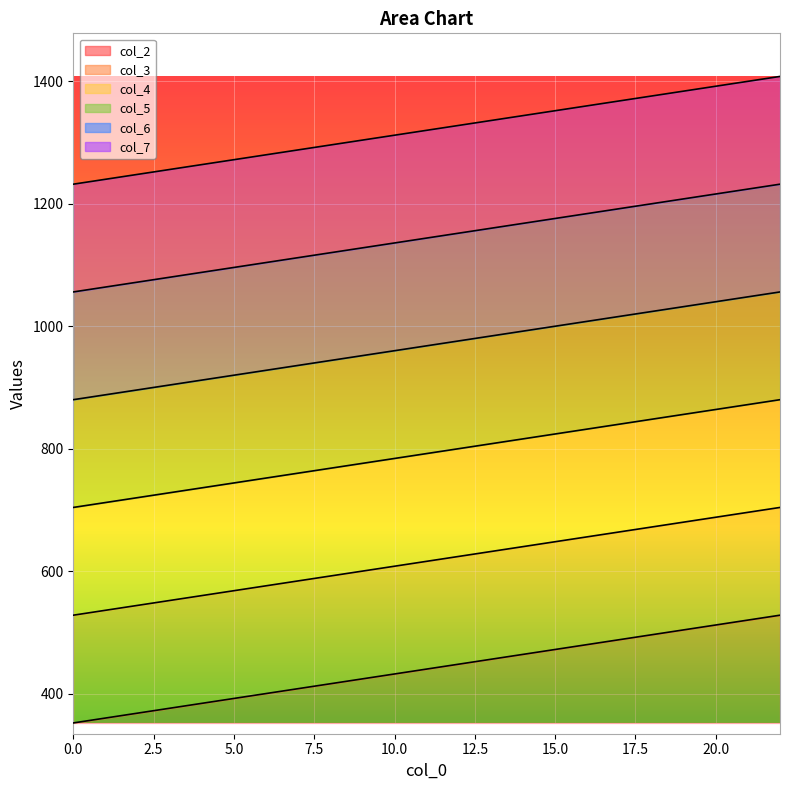

Reading right to left, transcribe all the data shown in this chart.

col_2: 528	520	512	504	496	488	480	472	464	456	448	440	432	424	416	408	400	392	384	376	368	360	352
col_3: 704	696	688	680	672	664	656	648	640	632	624	616	608	600	592	584	576	568	560	552	544	536	528
col_4: 880	872	864	856	848	840	832	824	816	808	800	792	784	776	768	760	752	744	736	728	720	712	704
col_5: 1056	1048	1040	1032	1024	1016	1008	1000	992	984	976	968	960	952	944	936	928	920	912	904	896	888	880
col_6: 1232	1224	1216	1208	1200	1192	1184	1176	1168	1160	1152	1144	1136	1128	1120	1112	1104	1096	1088	1080	1072	1064	1056
col_7: 1408	1400	1392	1384	1376	1368	1360	1352	1344	1336	1328	1320	1312	1304	1296	1288	1280	1272	1264	1256	1248	1240	1232